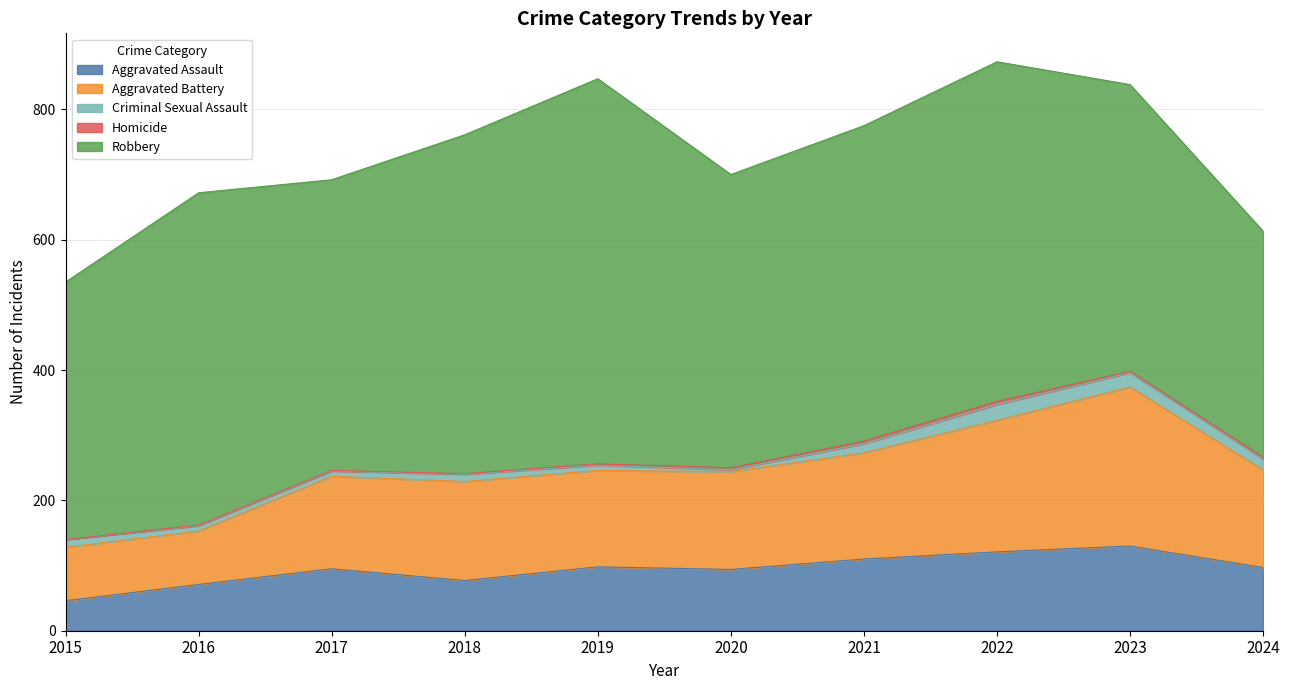

Which series has the widest spread of values?

Robbery